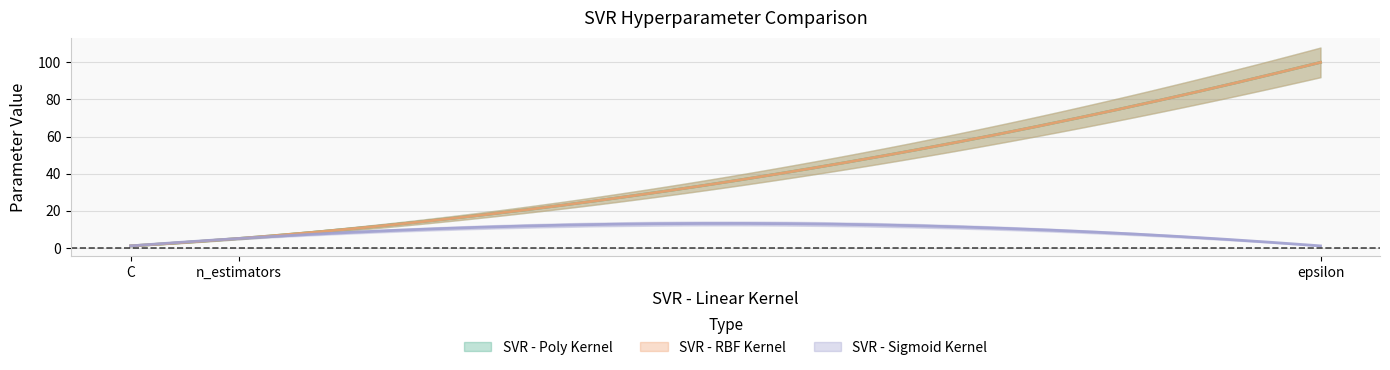

Does the chart have visible grid lines?

Yes